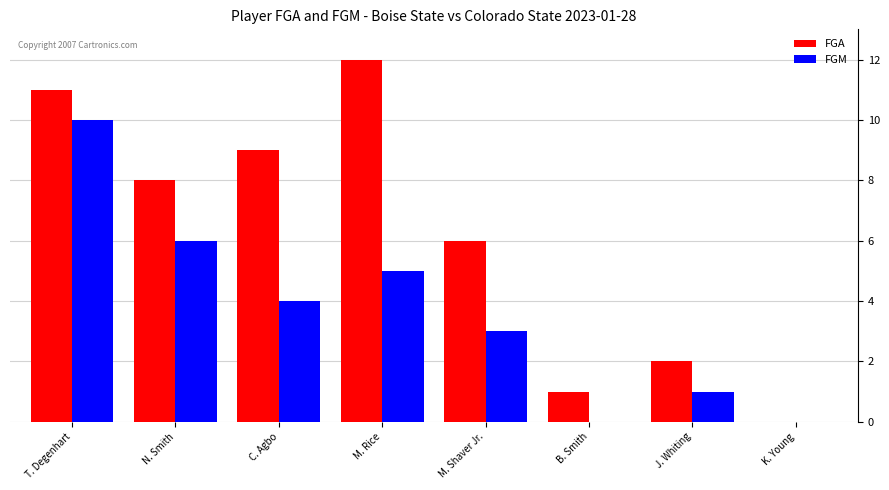

Is the value of FGM at B. Smith greater than the value of FGA at N. Smith?

No